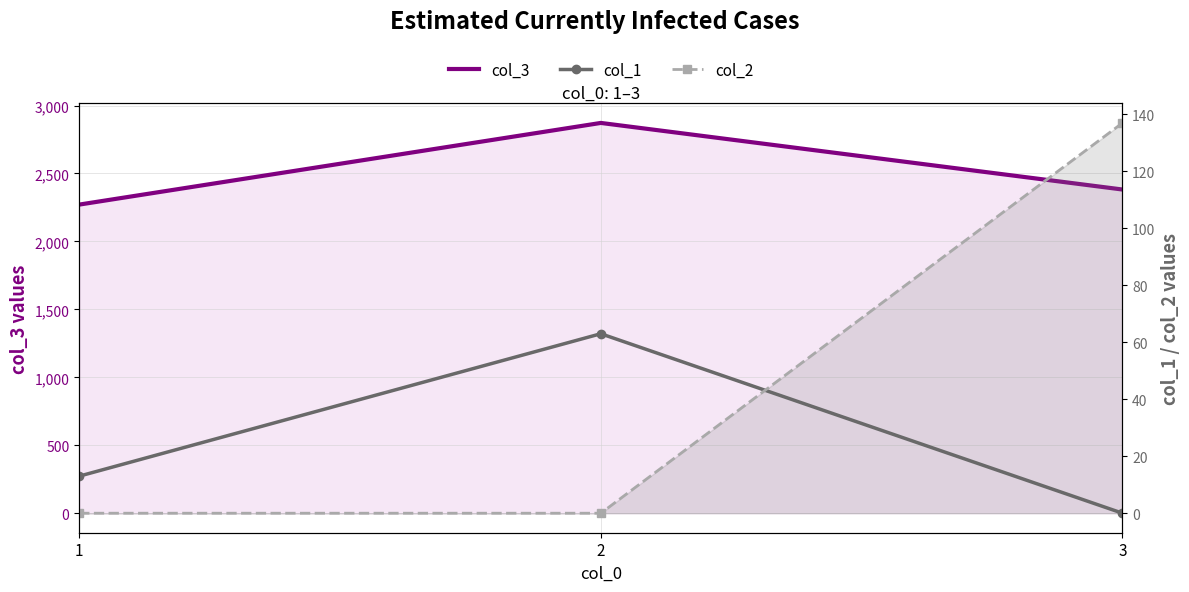

Rank the series at 2 from highest to lowest value.

col_3, col_1, col_2